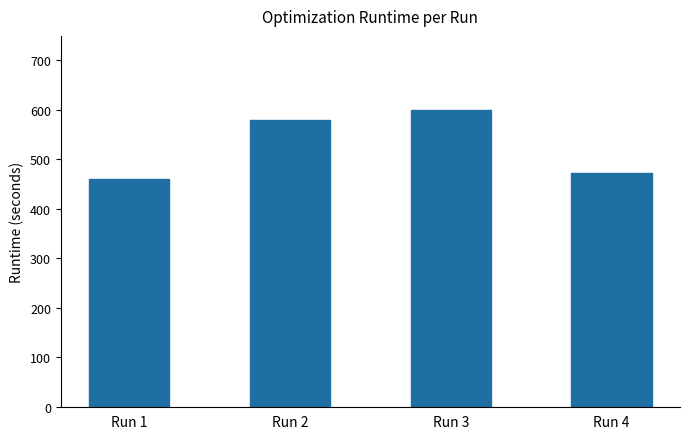

What is the minimum value shown in the chart?

460.8